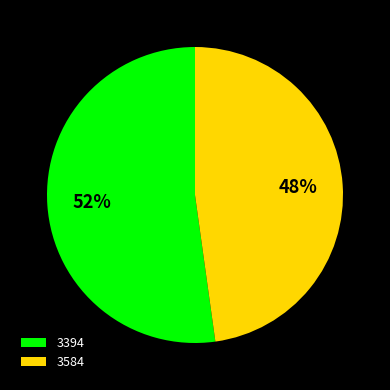

To the nearest percent, what percentage of the pie is 3584?

48%